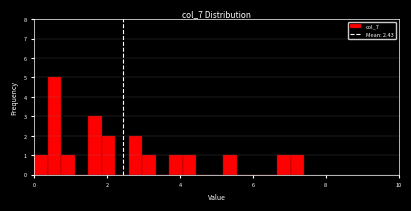

Around what value on the x-axis is the tallest bar? Give the approximate position of its centre, as read against the axis.

0.6